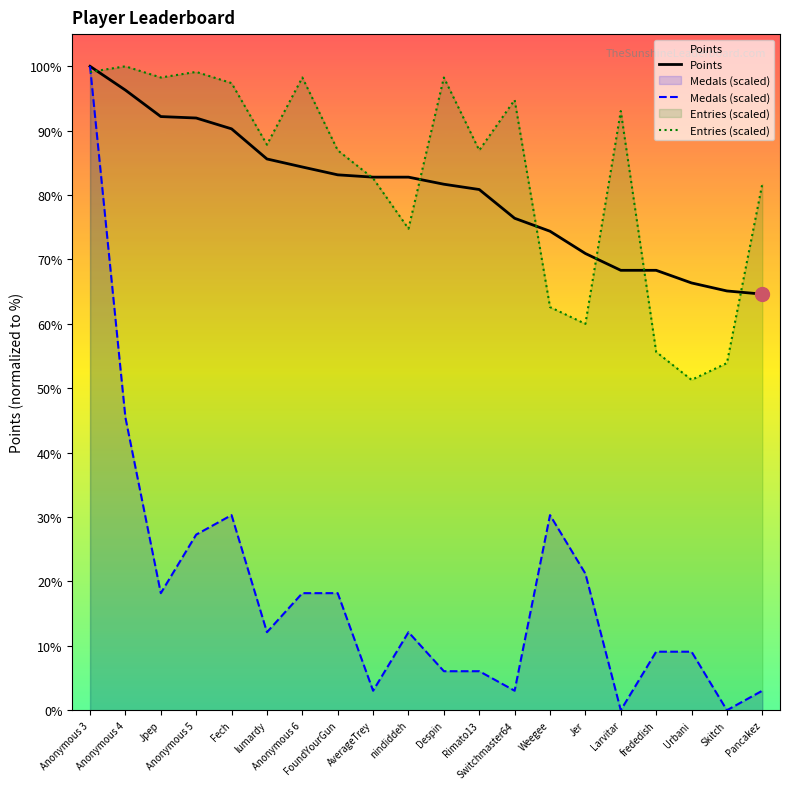

How many series are shown in this chart?

3